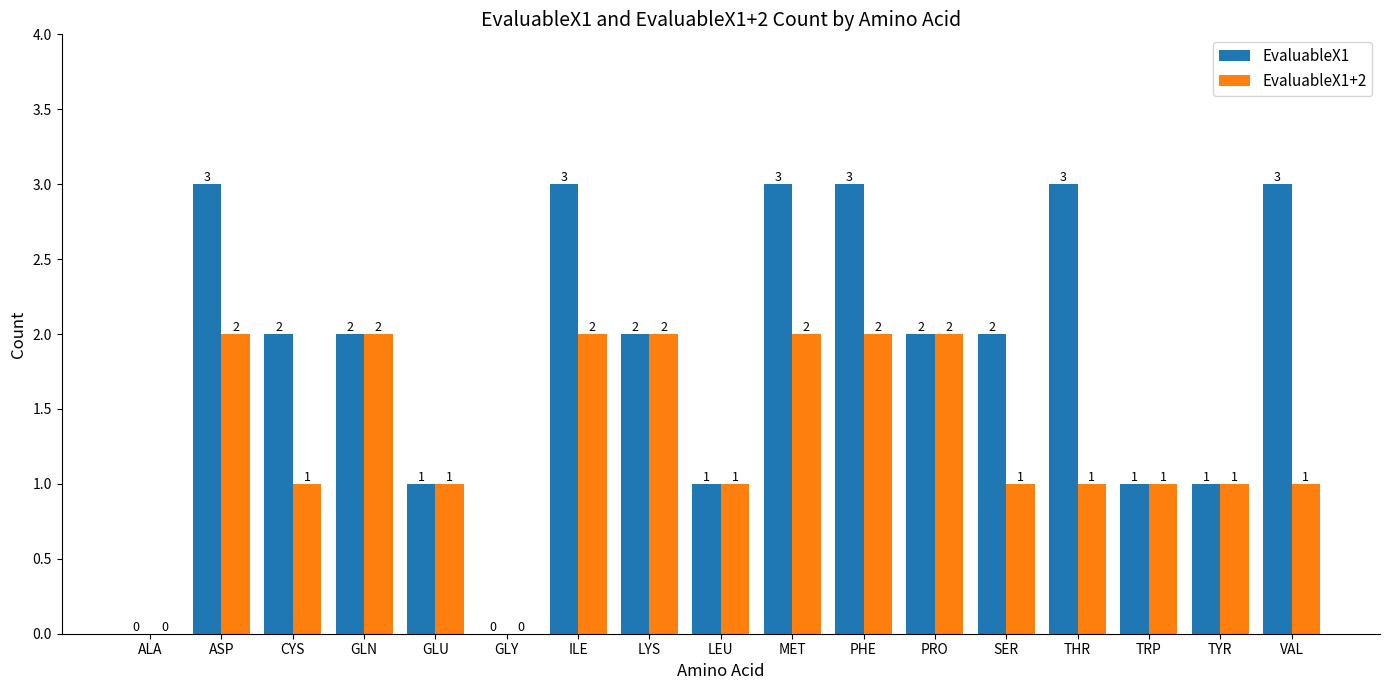

How many groups of bars are there?

17